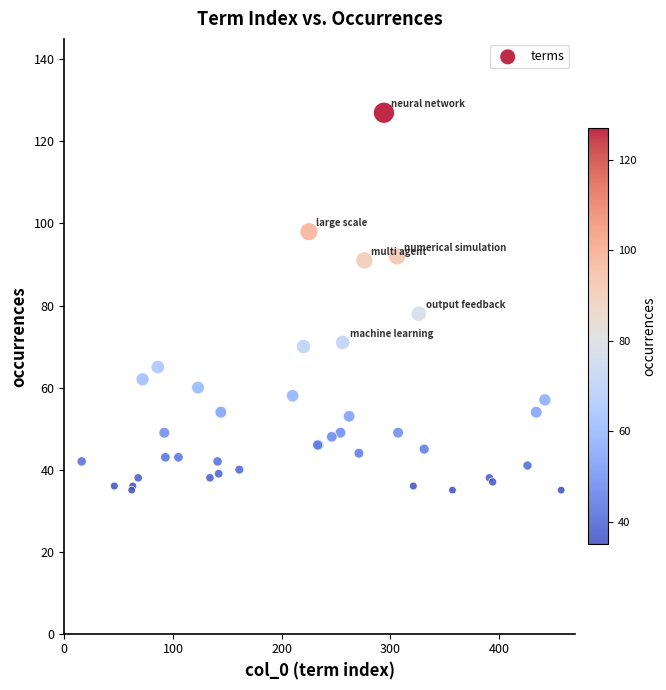

What Y value in the scatter plot is closest to 81?

78